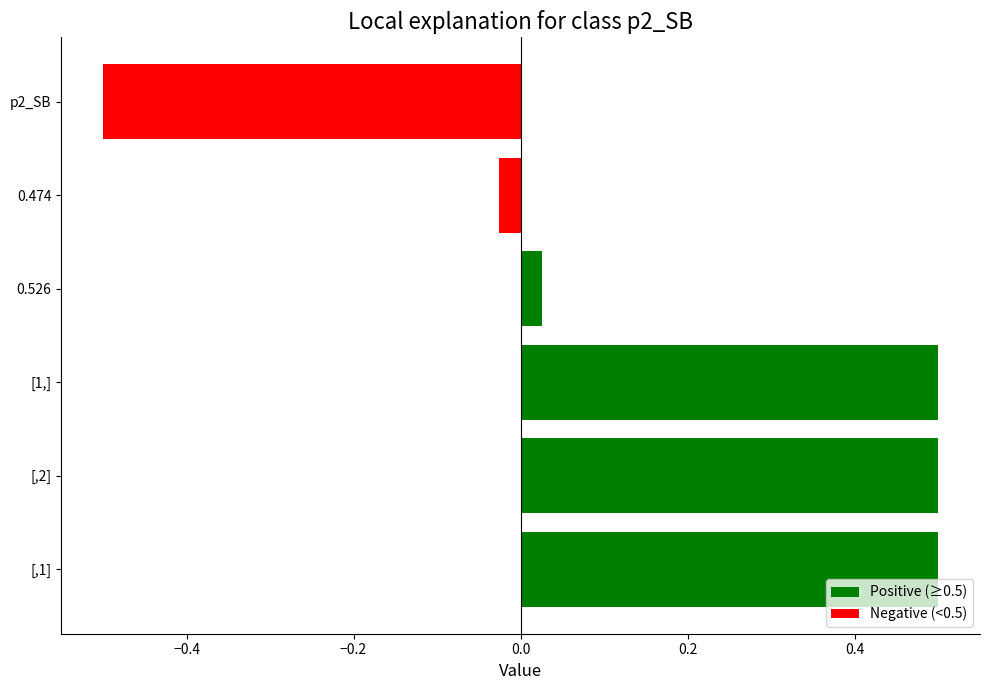

What is the change in value from [1,] to p2_SB?

-1.0